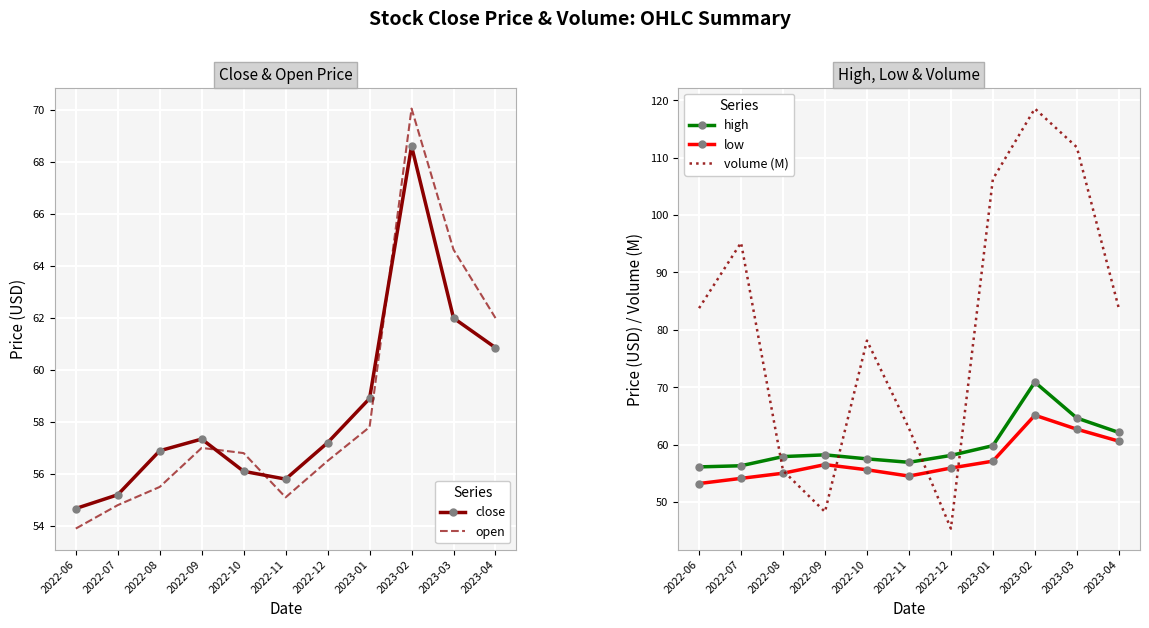

What is the approximate value of volume (M) at 2022-07?

95.2